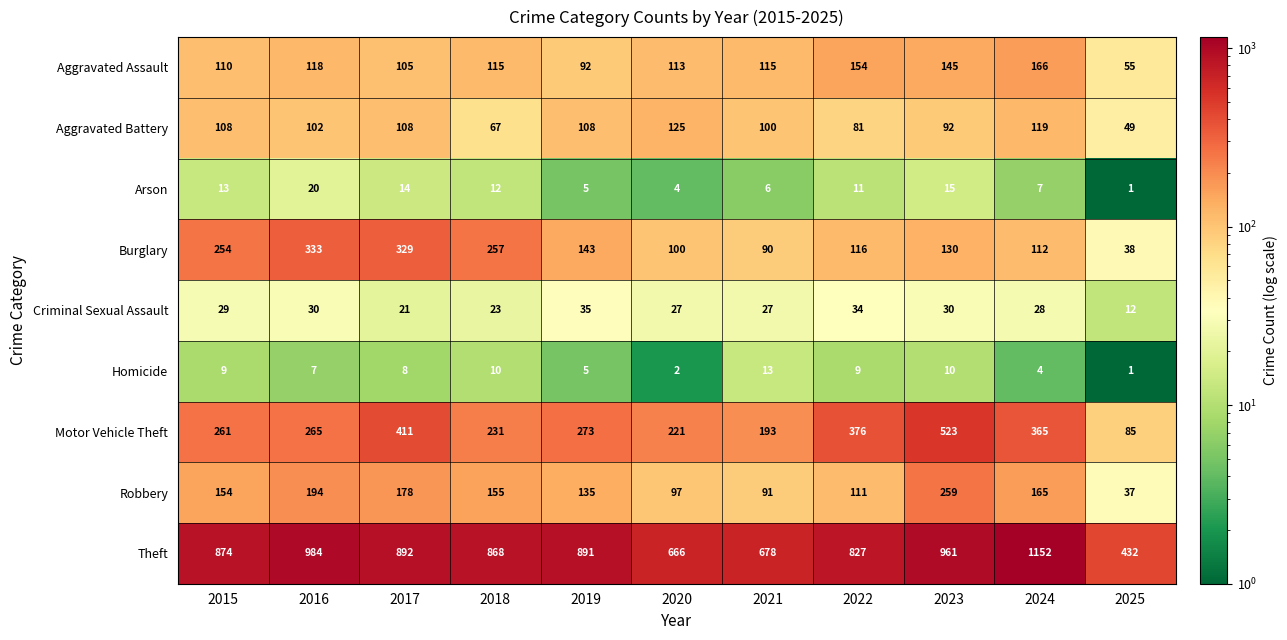

Read the Robbery value at 2021.

91